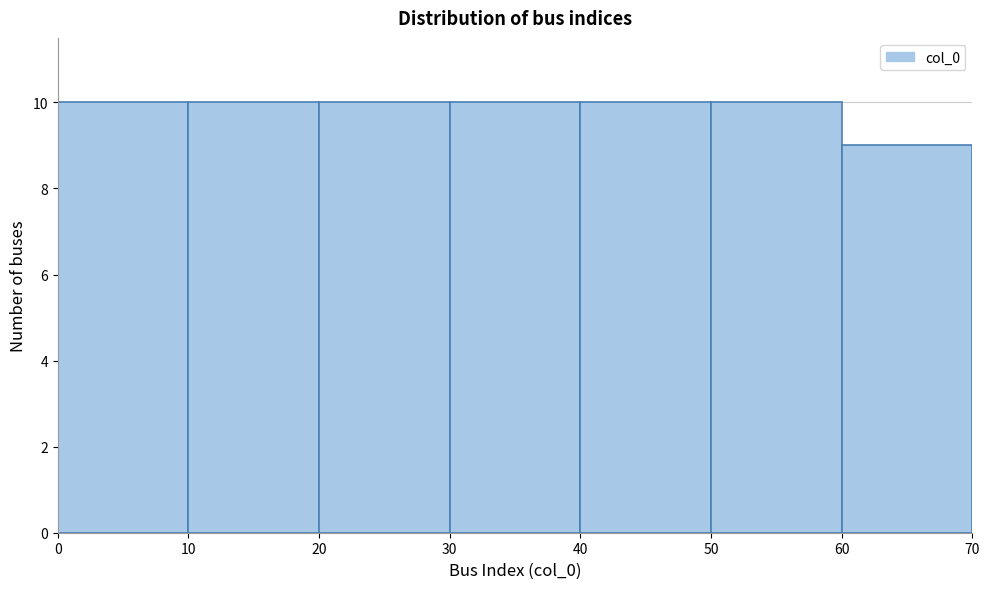

Reading left to right, list every bar in this chart as the range it spans on the x-axis followed by its height. The values are not printed on the chart, so give them approximately, as read against the axis.

0 to 10: 10
10 to 20: 10
20 to 30: 10
30 to 40: 10
40 to 50: 10
50 to 60: 10
60 to 70: 9